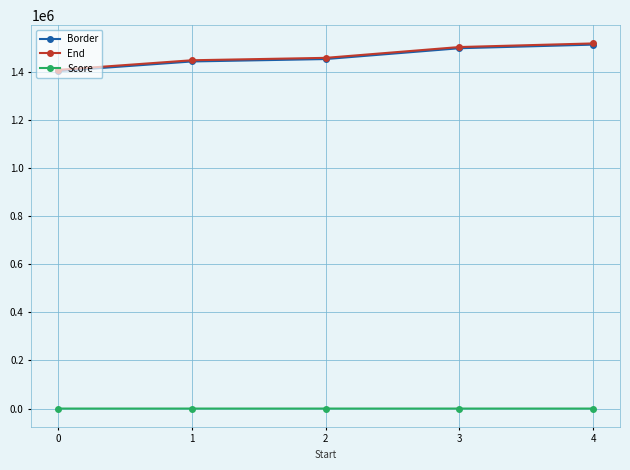

What is the maximum value shown in the chart?

1517876.0